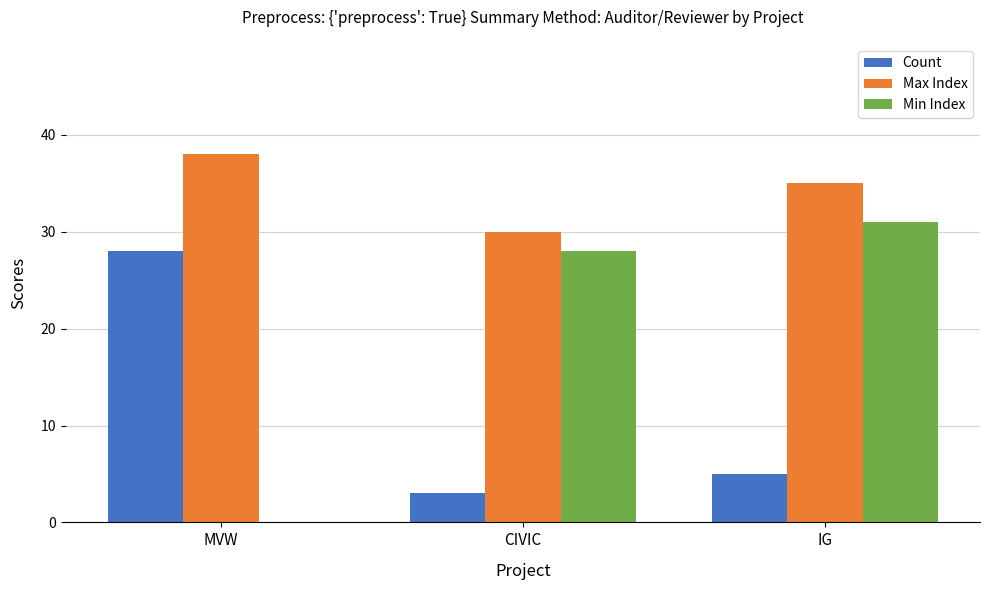

How many categories are shown in the chart?

3